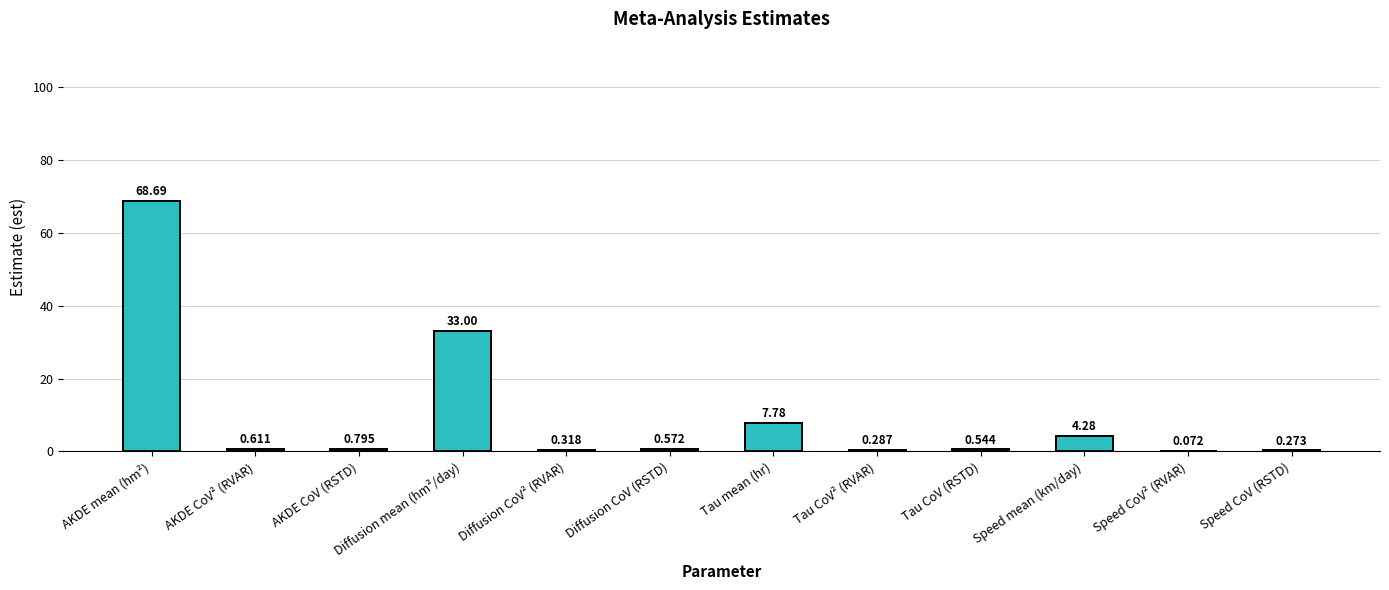

At which label is the value closest to 34?

Diffusion mean (hm²/day)